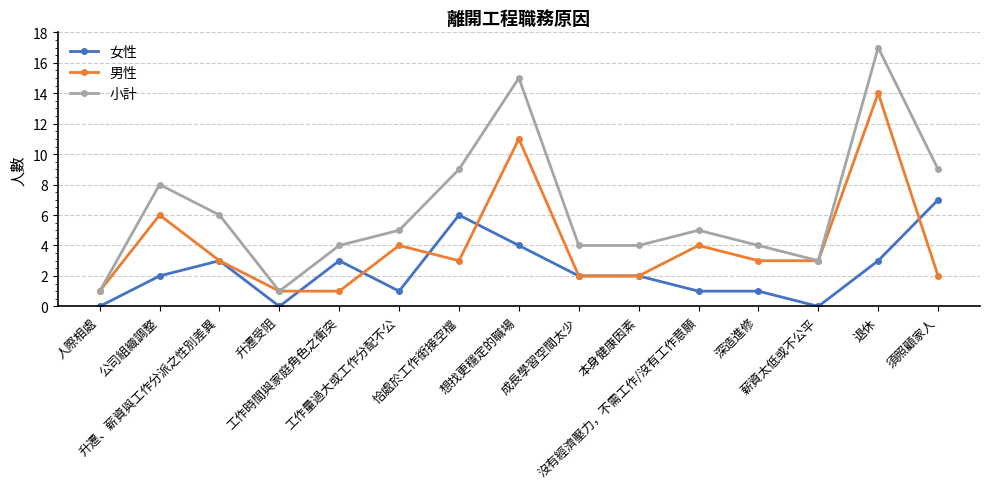

True or false: 女性 has more than 0 points higher than both neighbors.

True